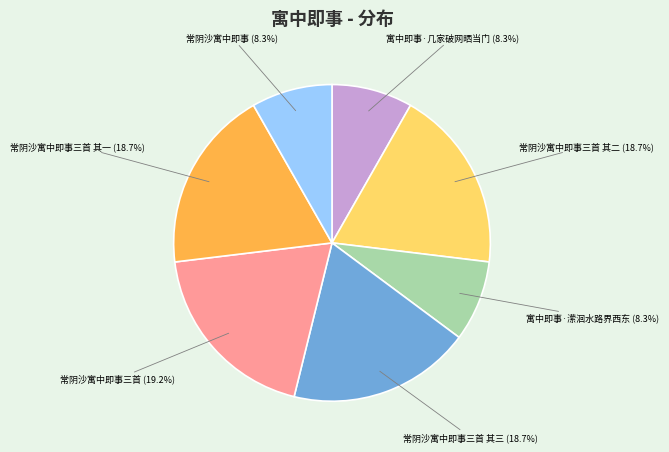

Does any single category account for the majority?

No